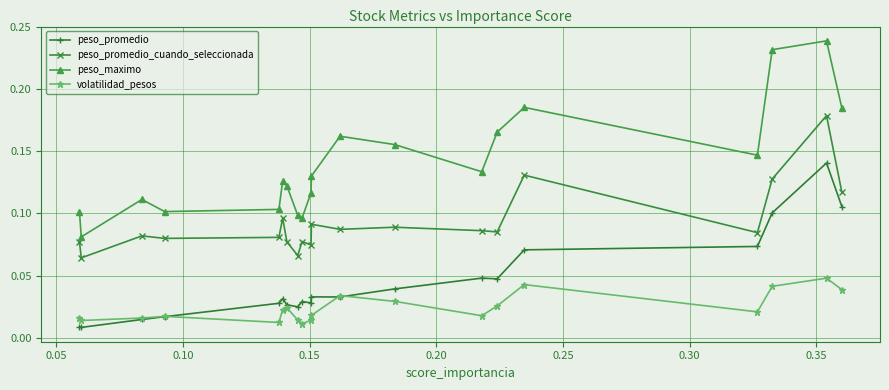

Rank the series by their average value, from lowest to highest.

volatilidad_pesos, peso_promedio, peso_promedio_cuando_seleccionada, peso_maximo